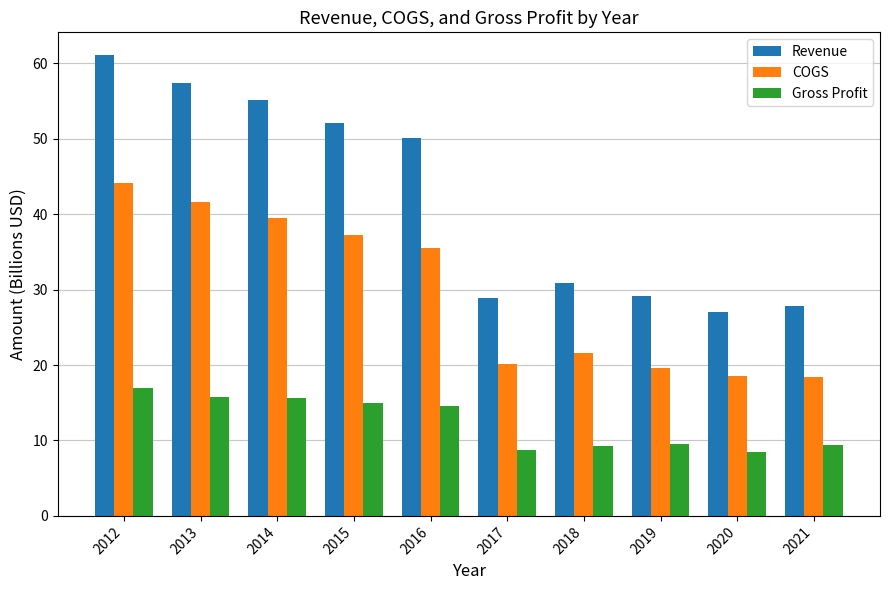

What is the value of the COGS bar at the 10th from the left?

18.4